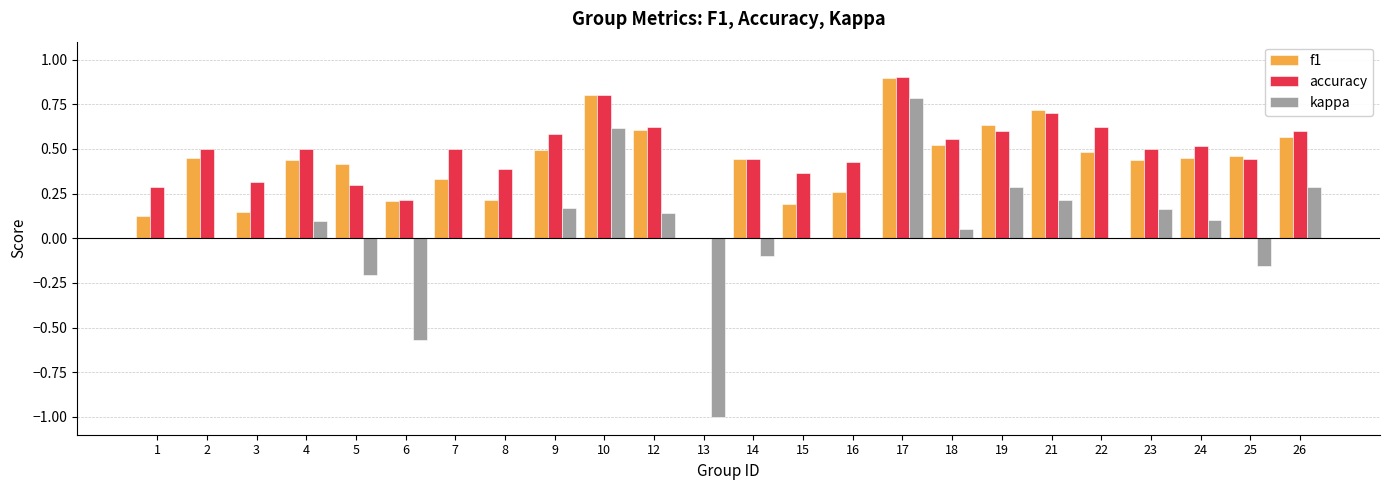

What is the maximum value for f1?

0.9